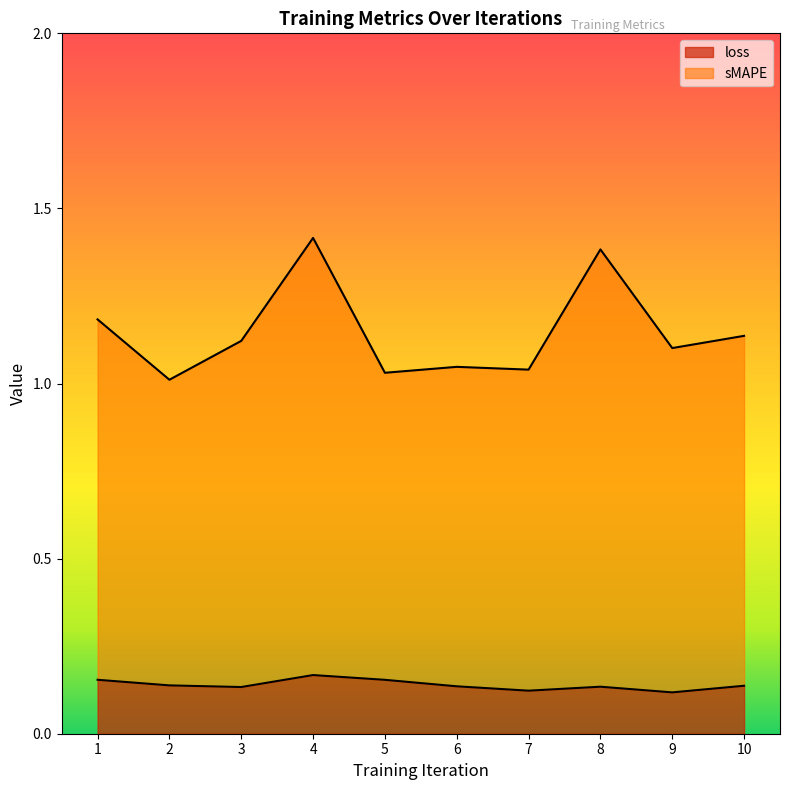

What is the average value of the loss series?

0.1